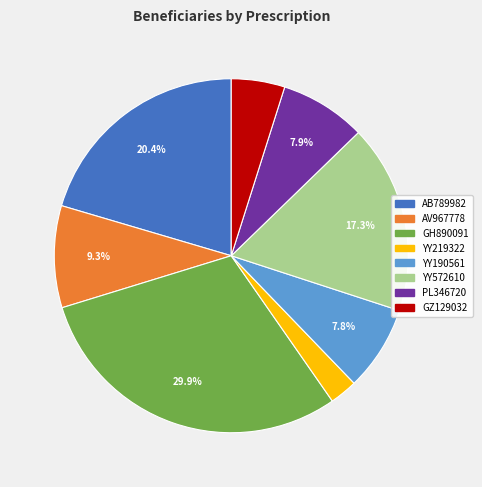

Is there a majority slice in this chart?

No